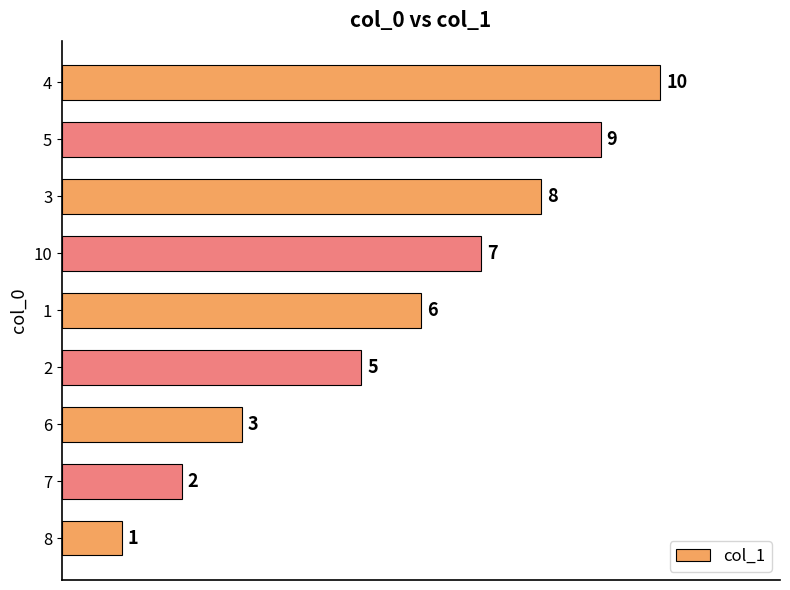

Reading bottom to top, extract all data points from this chart.

8=1	7=2	6=3	2=5	1=6	10=7	3=8	5=9	4=10